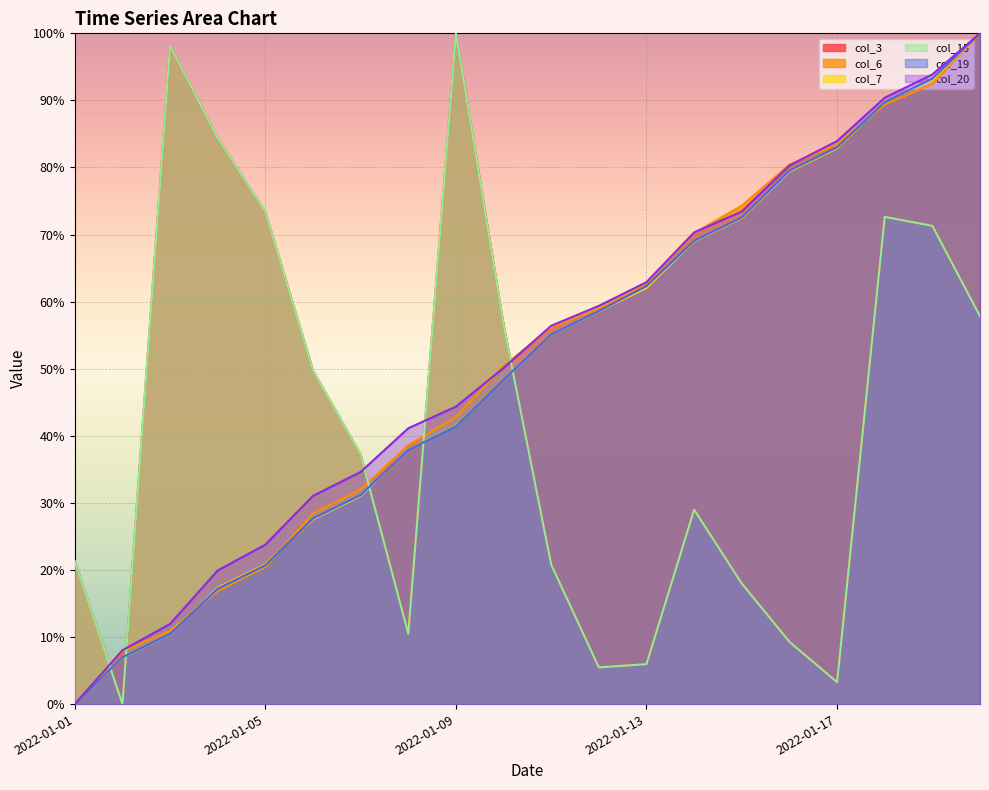

Is it true that col_19 equals 96.5 at 2022-01-13?

False